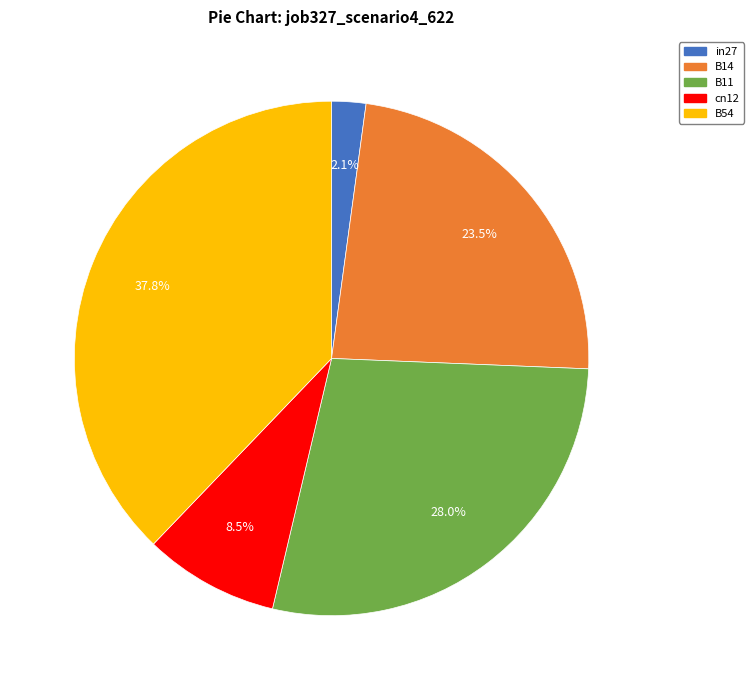

To the nearest percent, what is the combined percentage of B11 and B14?

52%